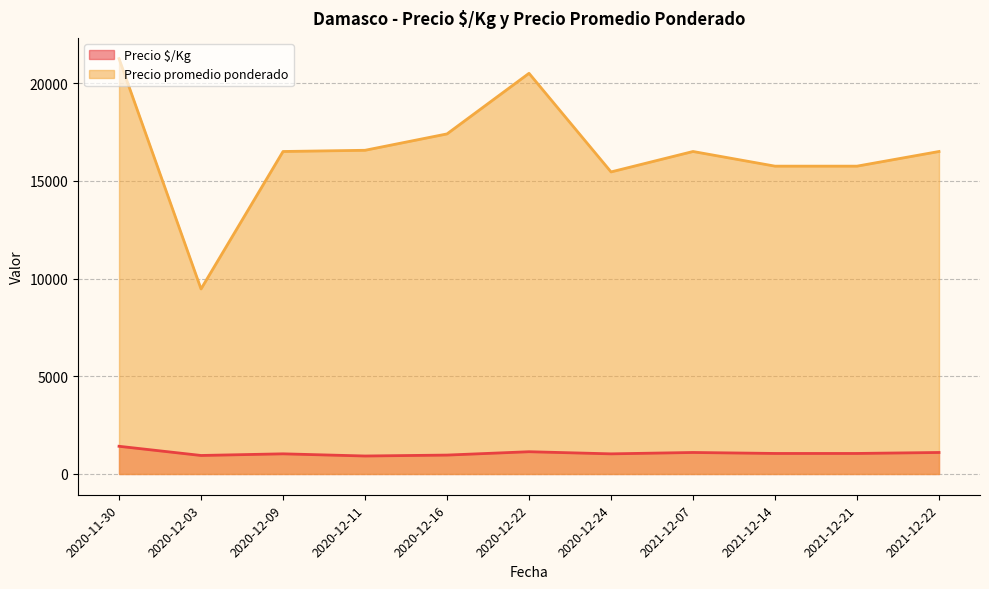

What is the smallest value displayed?

920